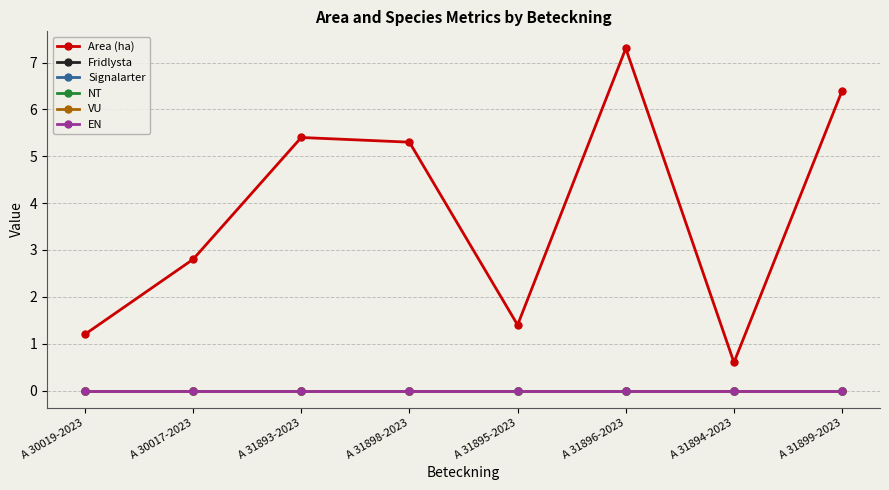

Does the chart have visible grid lines?

Yes